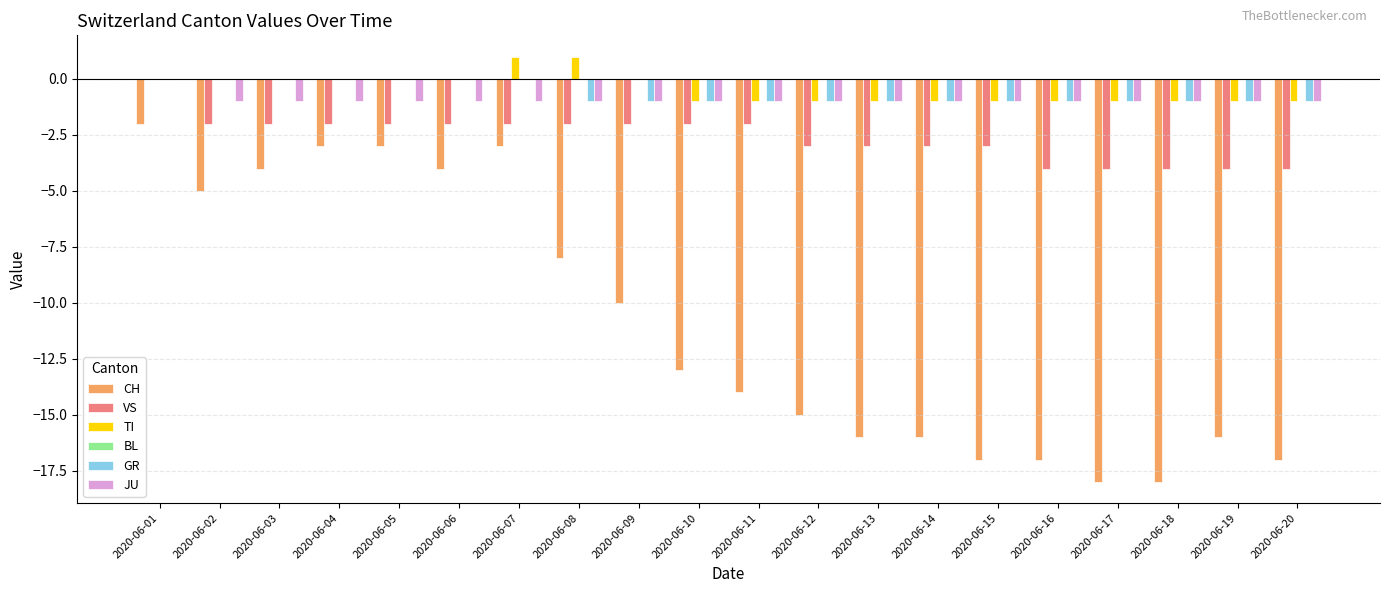

Which series changed the most between 2020-06-11 and 2020-06-20?

CH